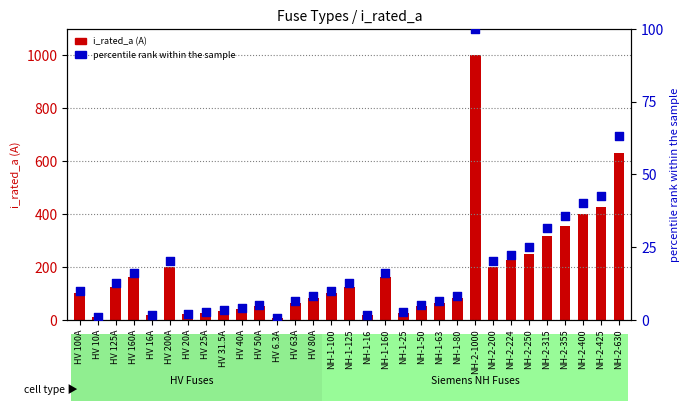

Which series has the largest total across all categories?

i_rated_a (A)